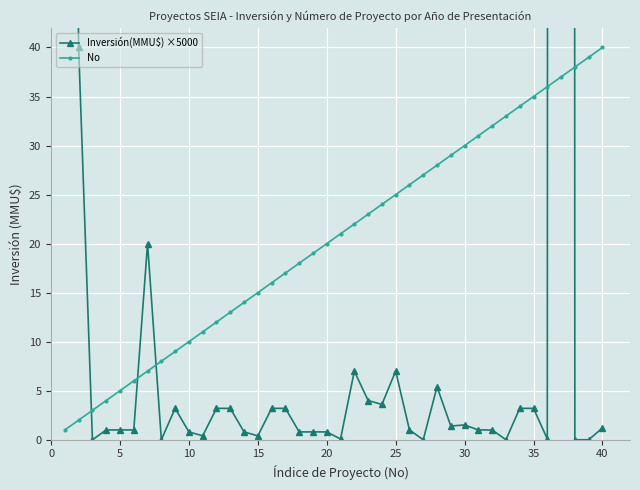

True or false: No has more than 2 points higher than both neighbors.

False